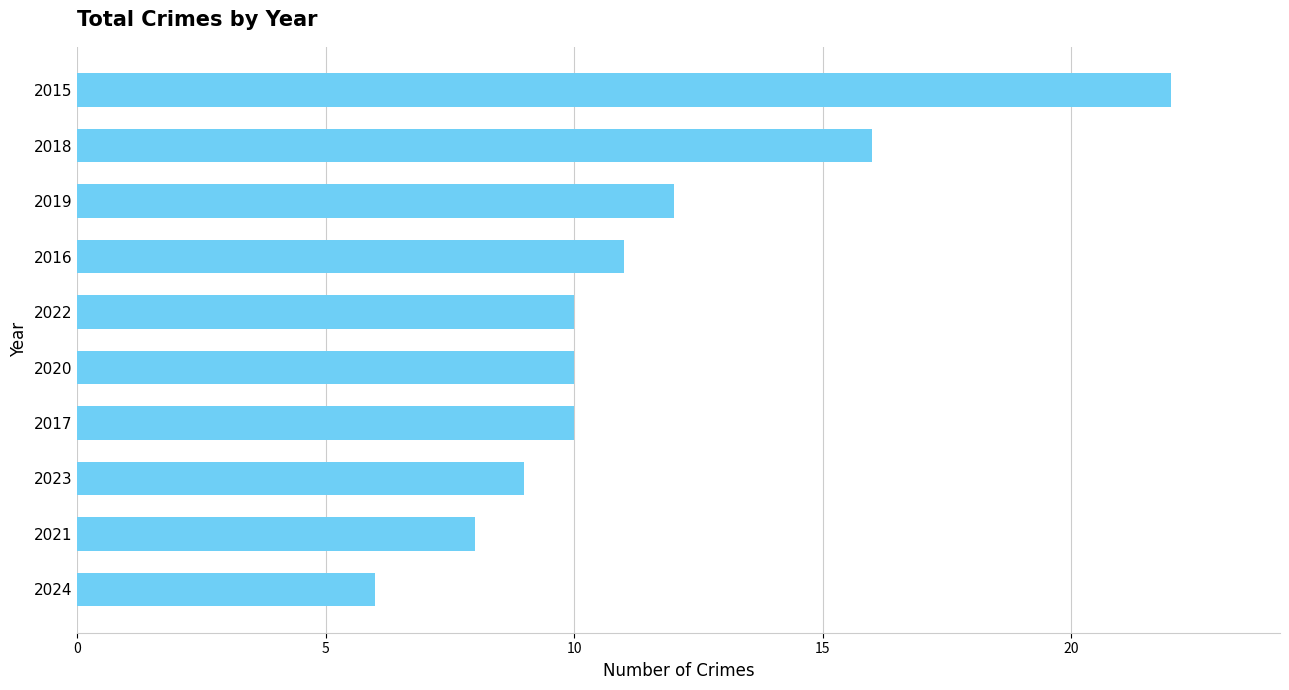

Approximately how many times larger is the value at 2022 compared to 2015?

0.5